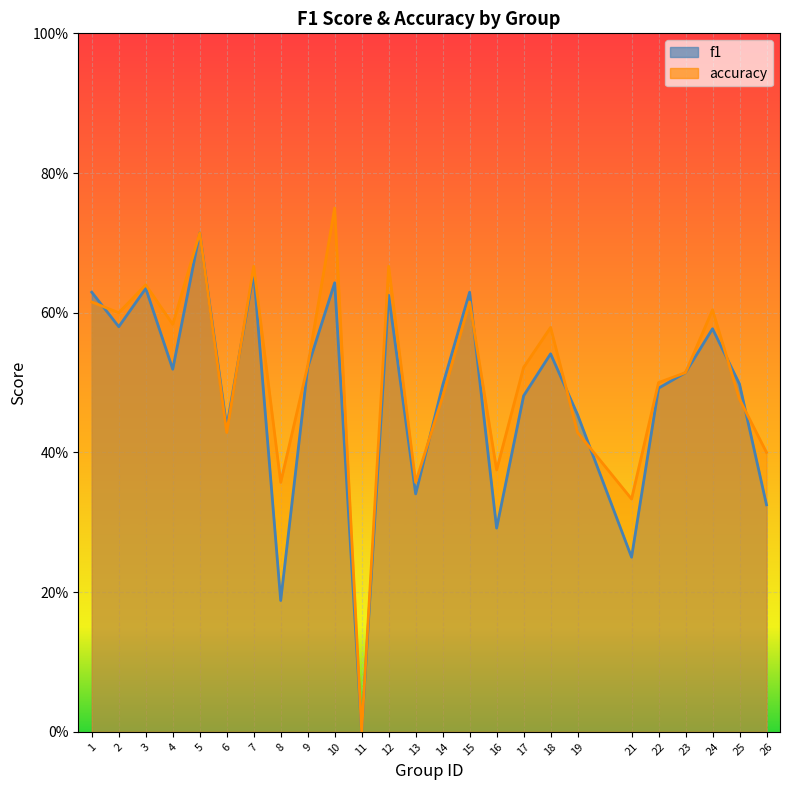

What is the sum of the accuracy values at 26 and 24?

1.0